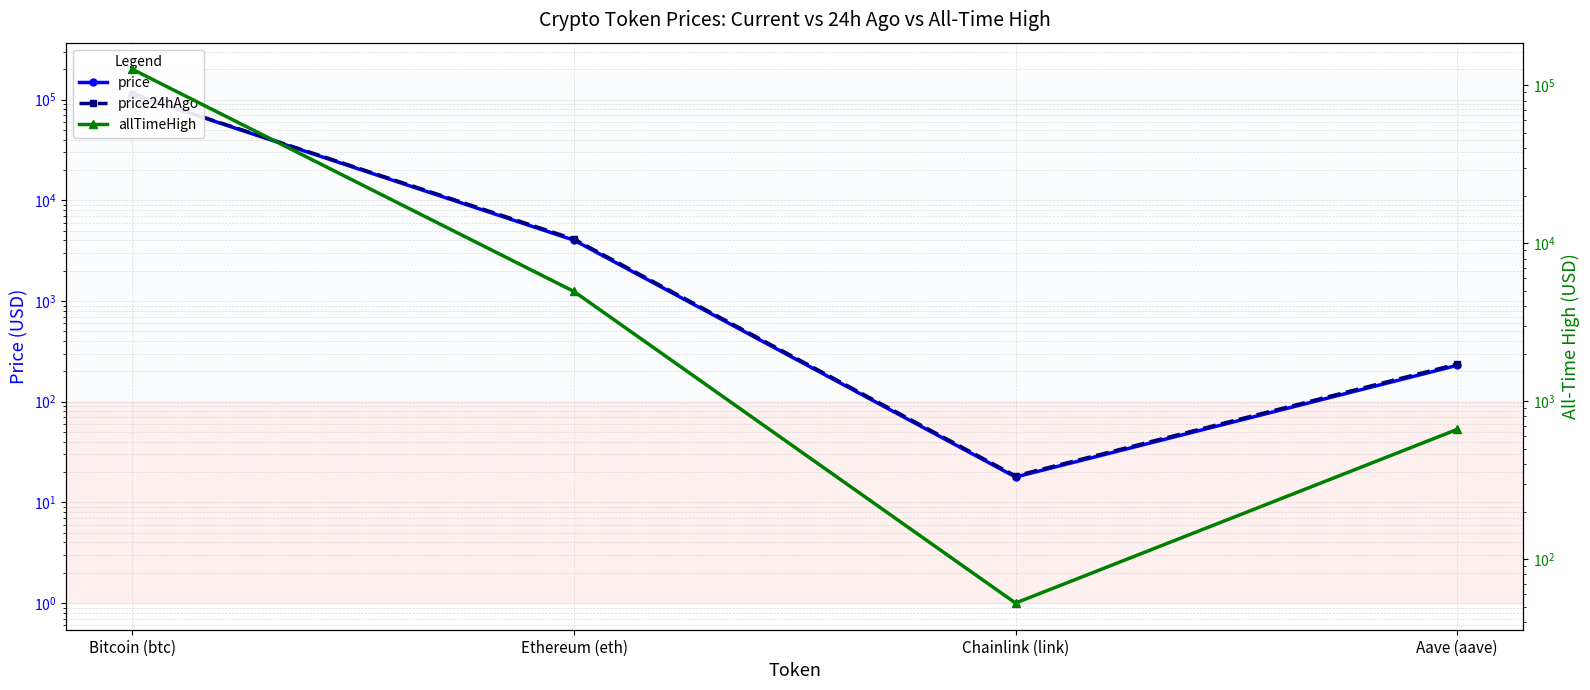

Reading right to left, what are all the values shown in this chart?

price: 229.2	17.9	4016.1	113407.0
price24hAgo: 236.0	18.3	4114.0	114134.0
allTimeHigh: 661.7	52.7	4946.1	126080.0